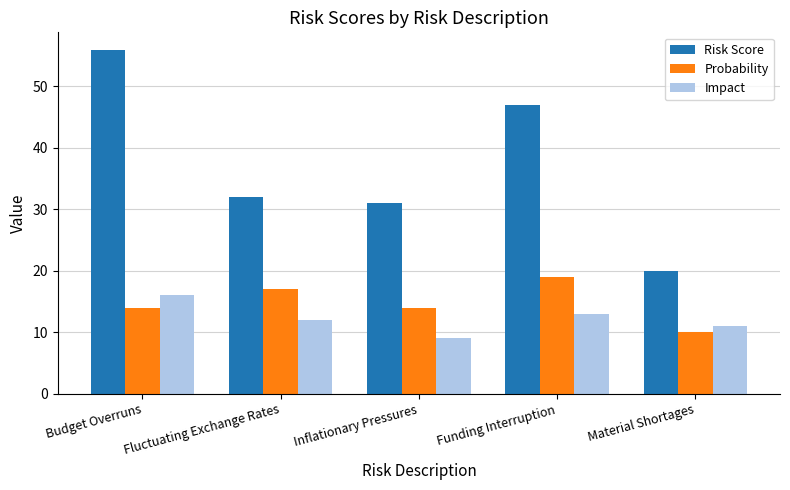

Reading left to right, list all the values displayed in this chart.

Risk Score: 56	32	31	47	20
Probability: 14	17	14	19	10
Impact: 16	12	9	13	11